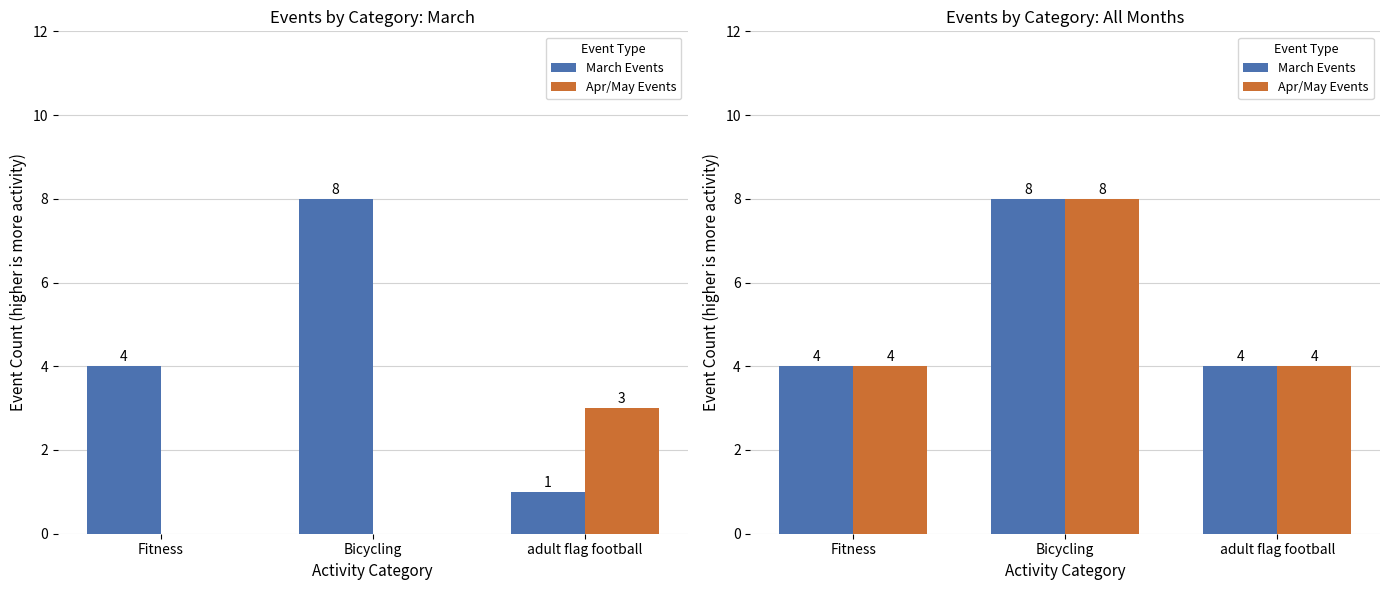

What is the sum of the Apr/May Events values at Bicycling and Fitness?

12